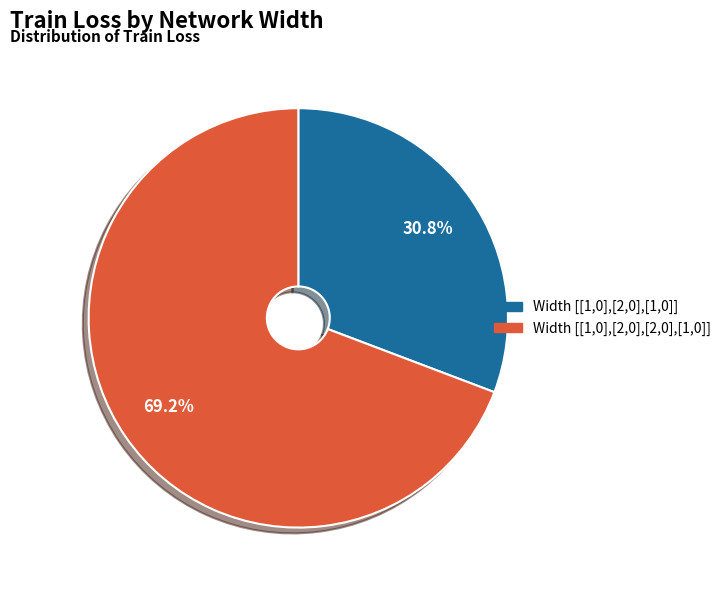

How many slices are in this pie chart?

2